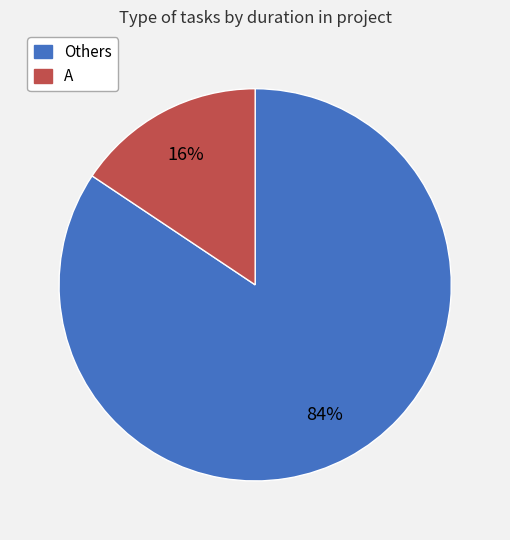

Is there any slice that represents more than half of the pie?

Yes